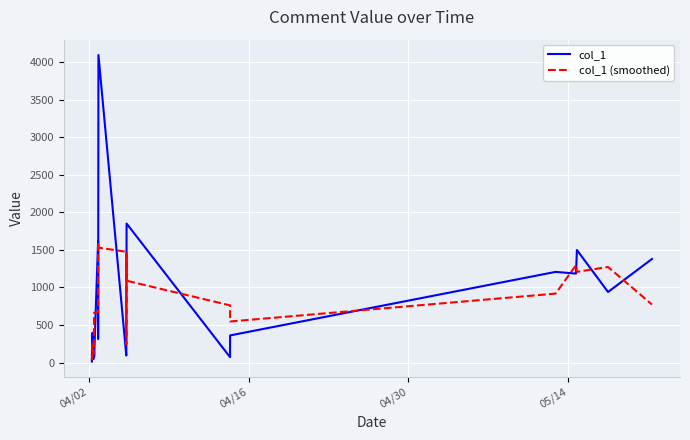

List the series in order of their peak value, highest first.

col_1, col_1 (smoothed)